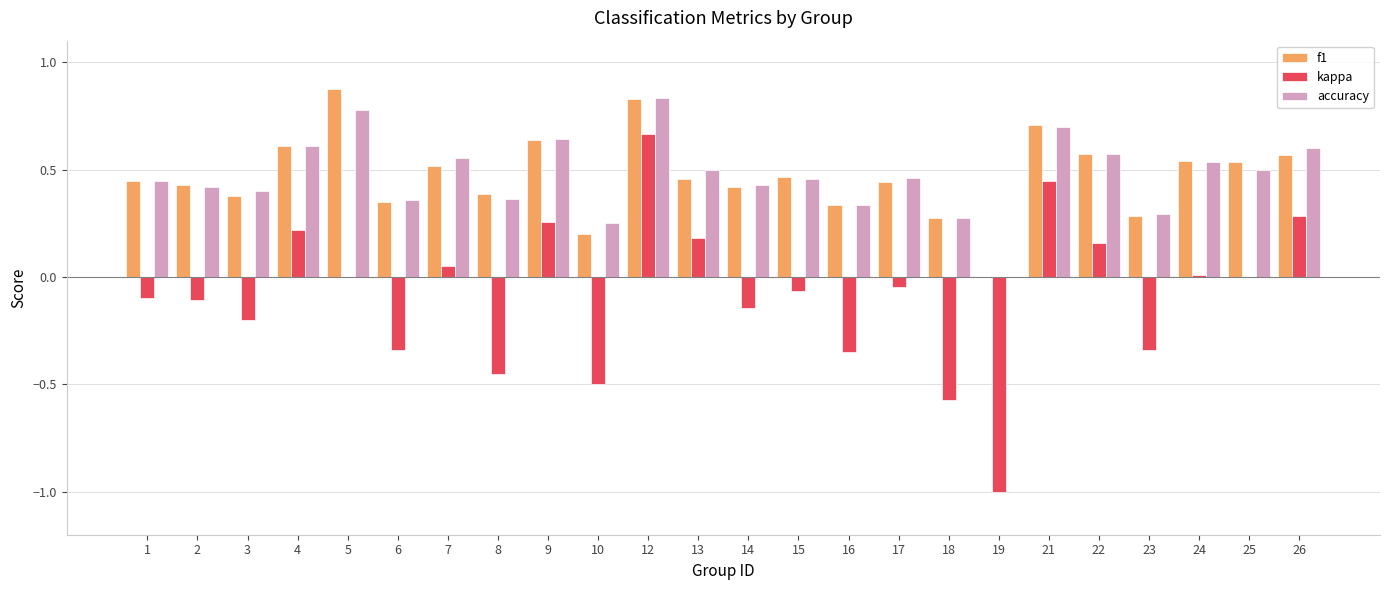

What is the total value across all series at 9?

1.5